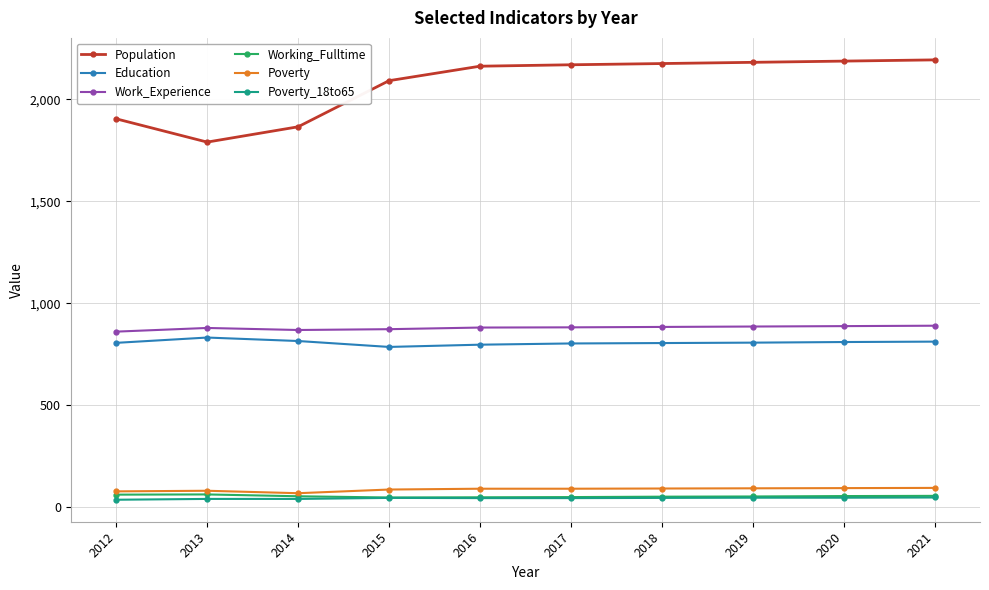

True or false: Working_Fulltime has a value of 63 at 2012.

True